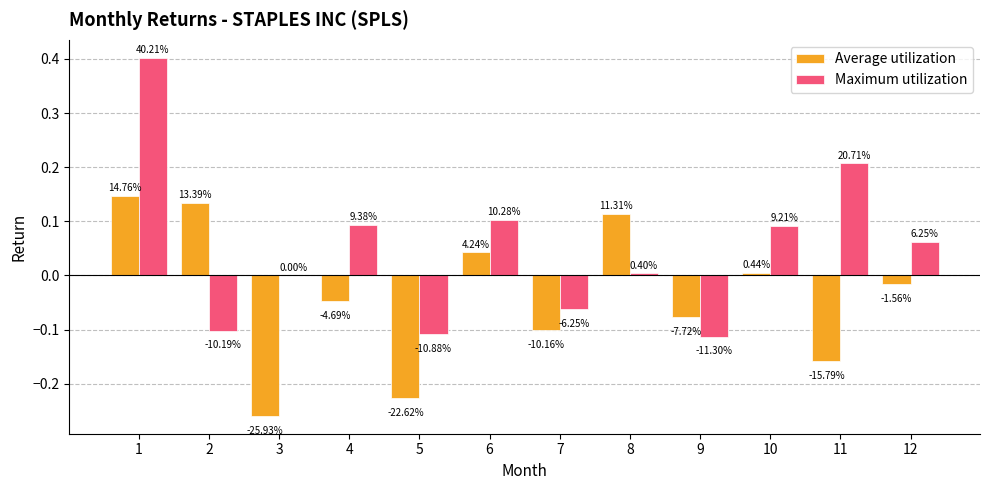

At which category is the sum across all series the highest?

1